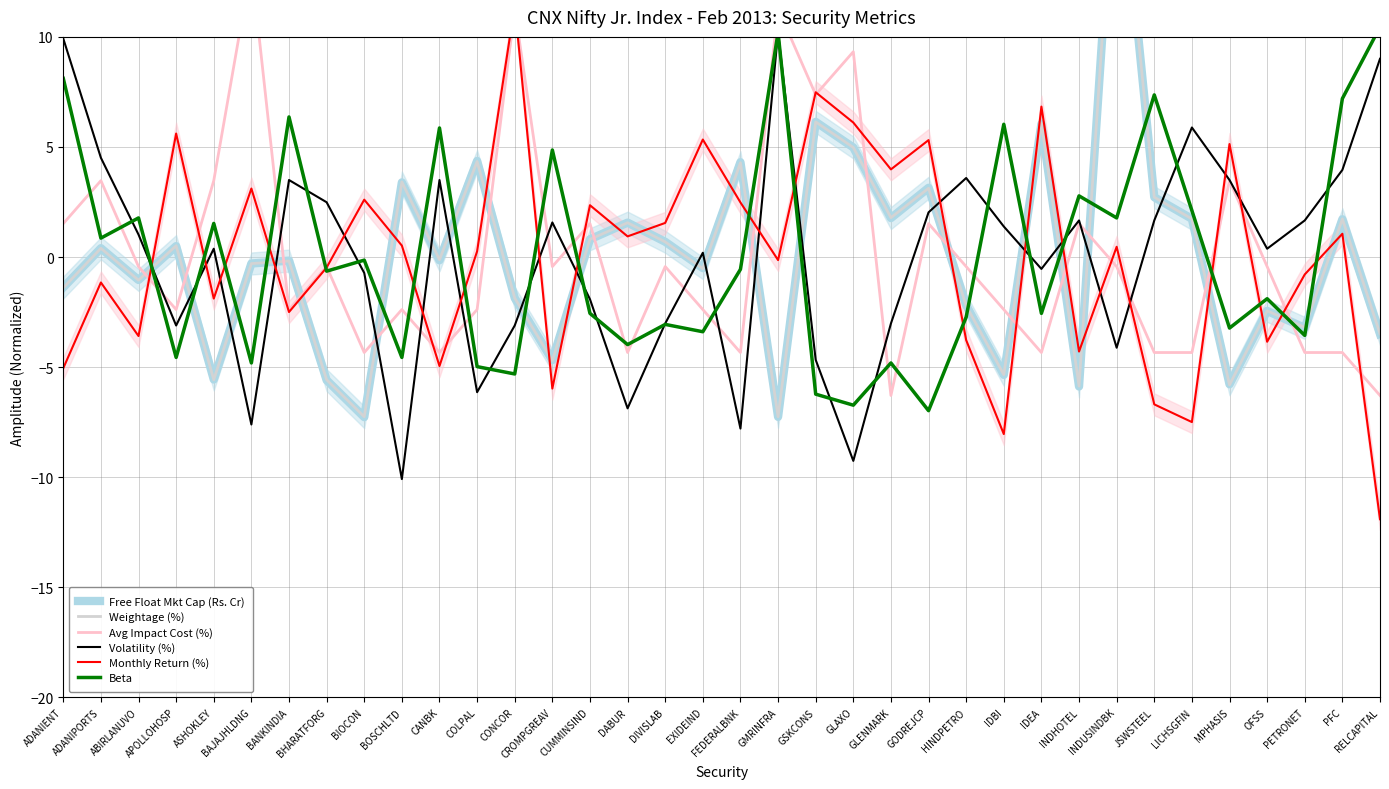

What is the value of the Free Float Mkt Cap (Rs. Cr) point at the 34th from the left?

-3.2